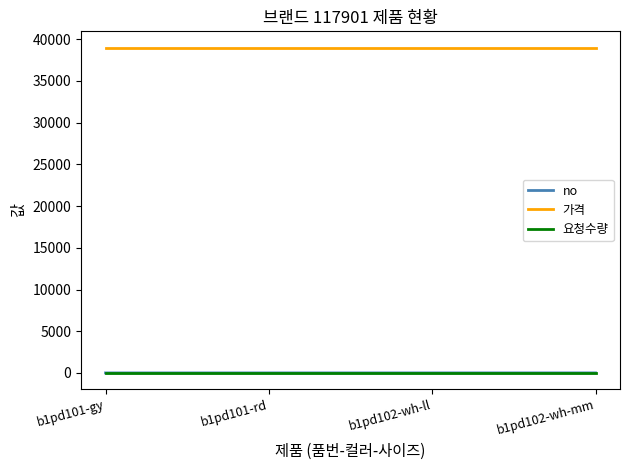

The value of 가격 at b1pd102-wh-mm is 26126. True or false?

False